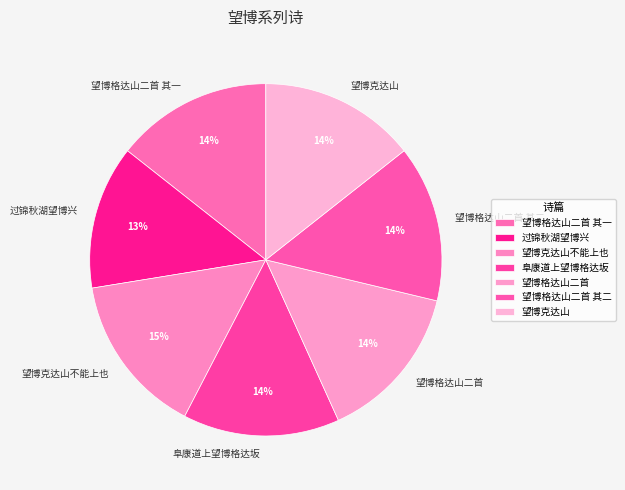

Approximately how many times larger is the value at 阜康道上望博格达坂 compared to 望博格达山二首 其二?

1.0